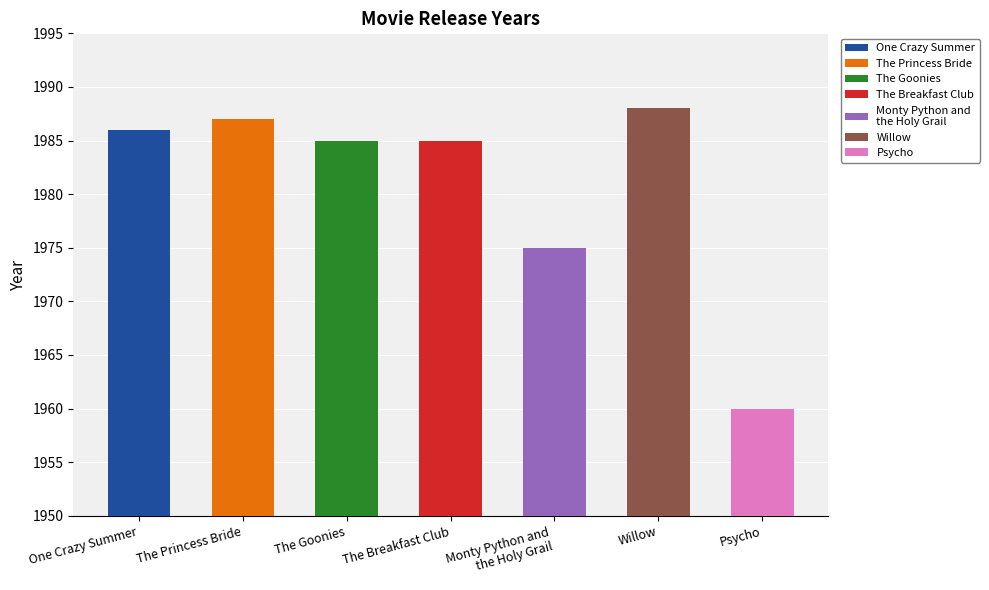

What is the maximum value shown in the chart?

1988